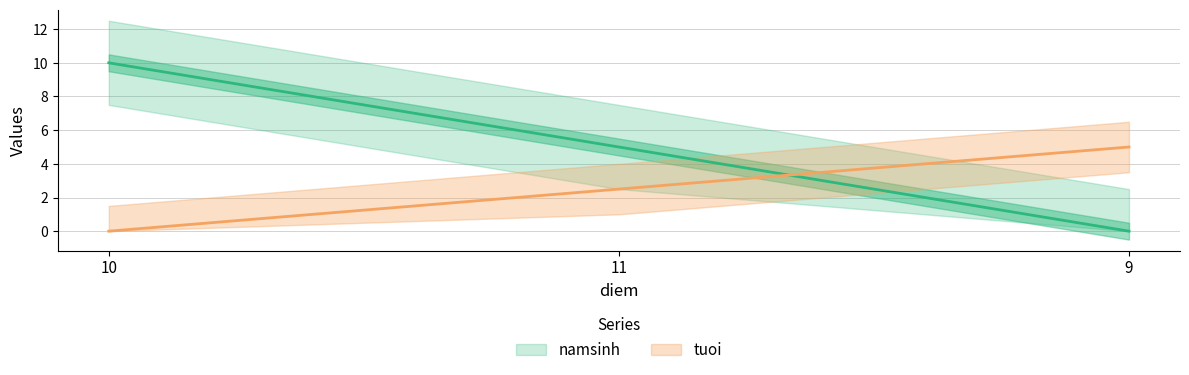

Where is tuoi nearest to the value 2?

11